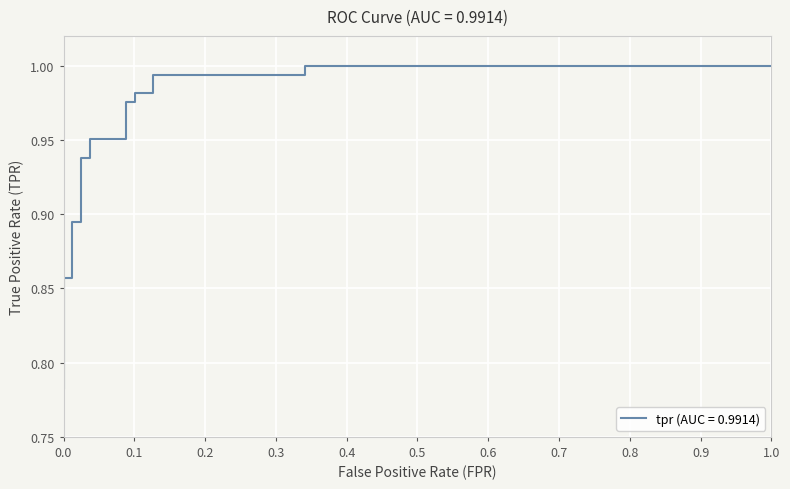

Reading left to right, extract all data points from this chart.

0.0=0.8	0.0=0.8	0.0=0.9	0.01265822784810127=0.9	0.01265822784810127=0.9	0.02531645569620253=0.9	0.02531645569620253=0.9	0.0379746835443038=0.9	0.0379746835443038=1.0	0.08860759493670886=1.0	0.08860759493670886=1.0	0.1012658227848101=1.0	0.1012658227848101=1.0	0.1265822784810127=1.0	0.1265822784810127=1.0	0.3417721518987342=1.0	0.3417721518987342=1.0	1.0=1.0